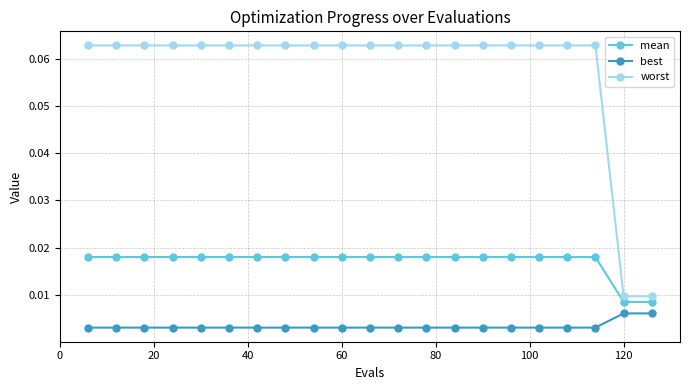

Does the chart have visible grid lines?

Yes